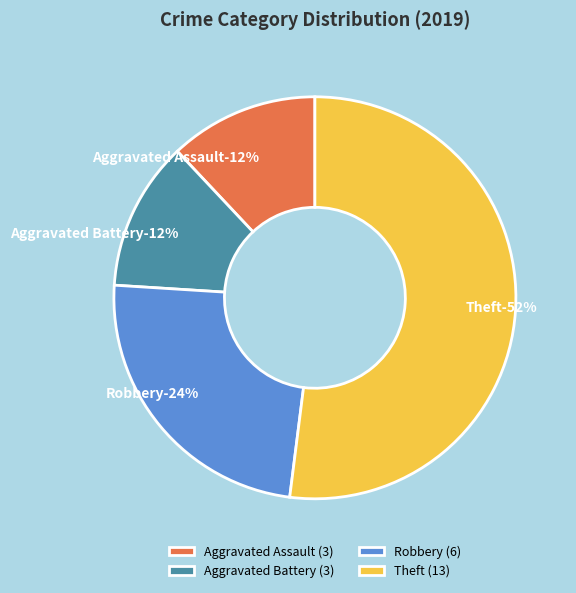

How many slices are in this pie chart?

4